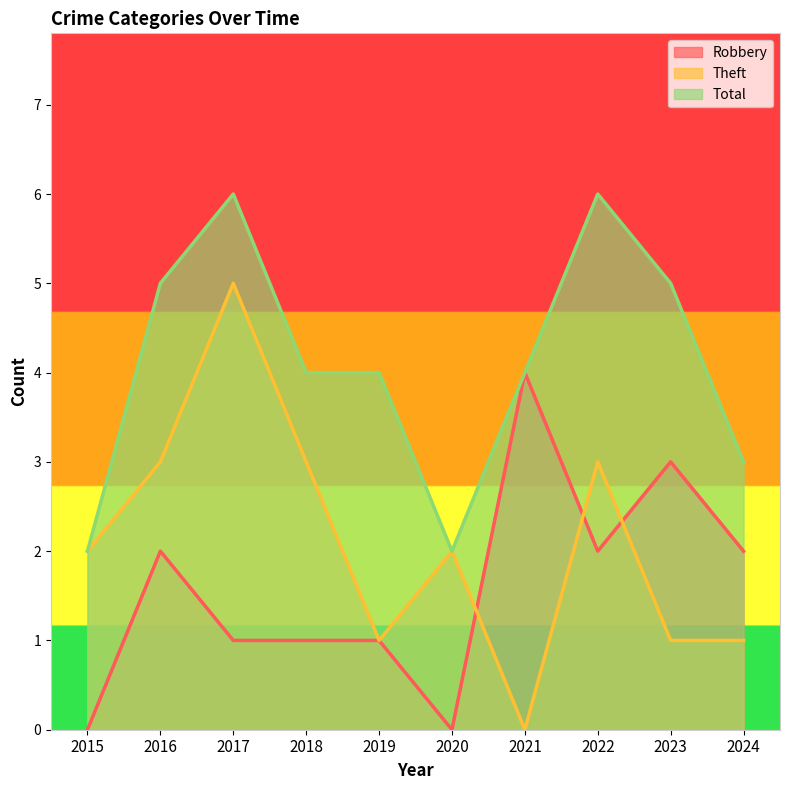

The value of Theft at 2024 is 1. True or false?

True